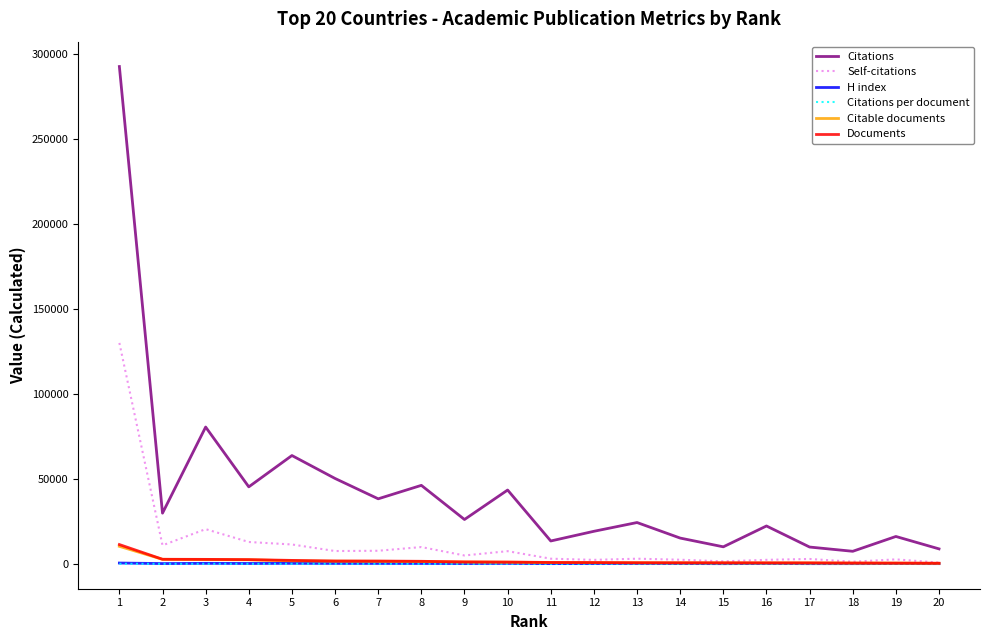

What is the highest value of the Self-citations series?

129943.0